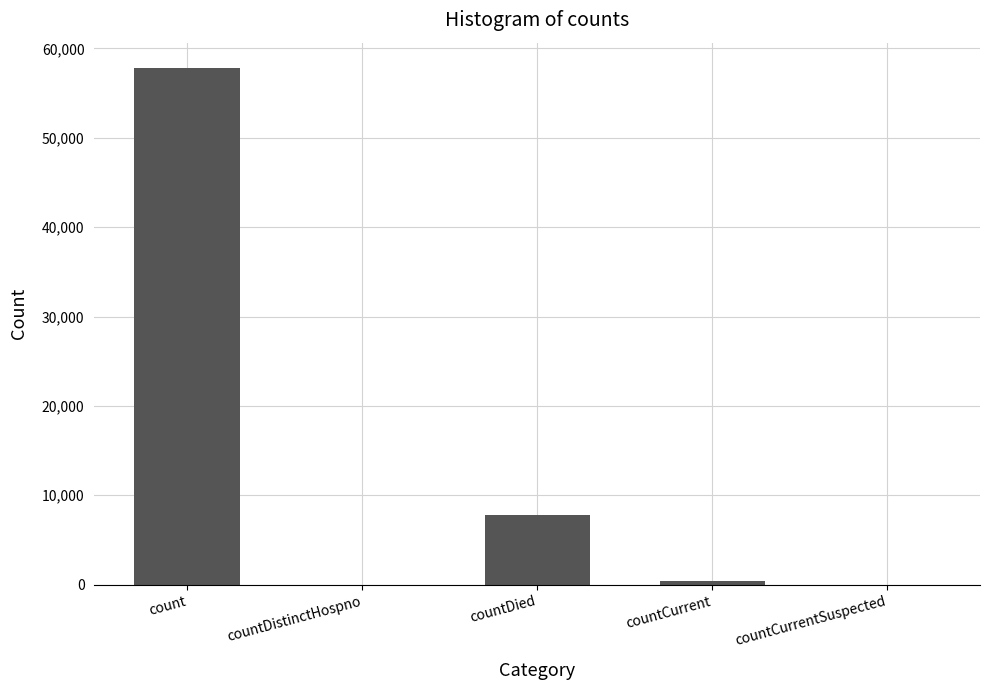

At which label is the value closest to 28877?

countDied